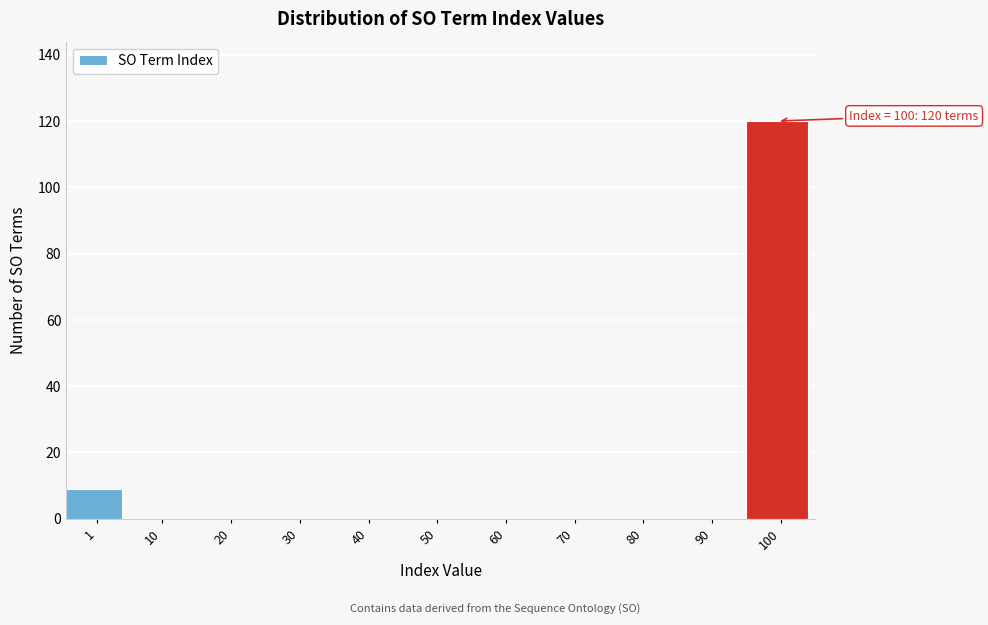

Reading left to right, transcribe all the data shown in this chart.

1=9	10=0	20=0	30=0	40=0	50=0	60=0	70=0	80=0	90=0	100=120